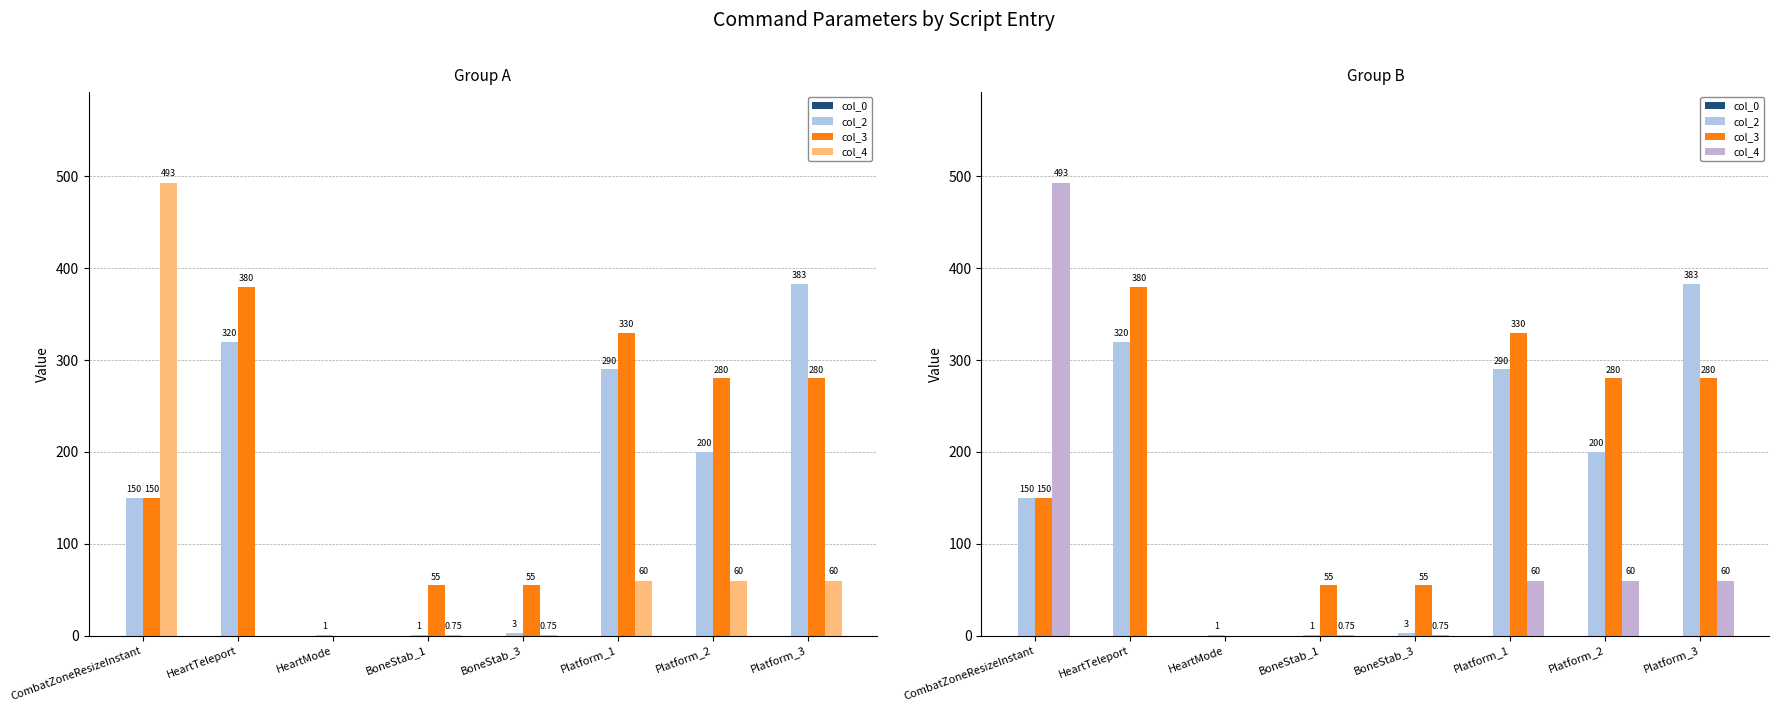

What is the total value across all series at Platform_1?

680.0